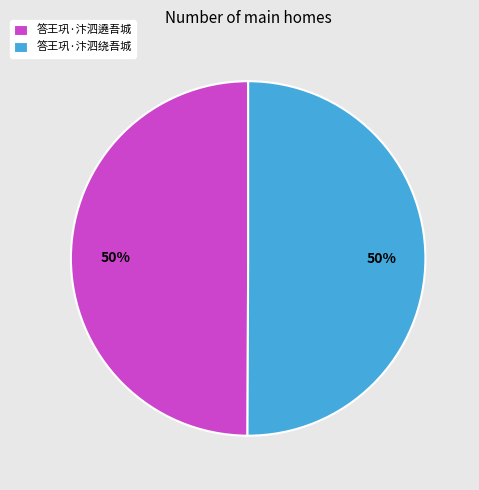

To the nearest percent, what is the combined percentage of 答王巩·汴泗绕吾城 and 答王巩·汴泗遶吾城?

100%